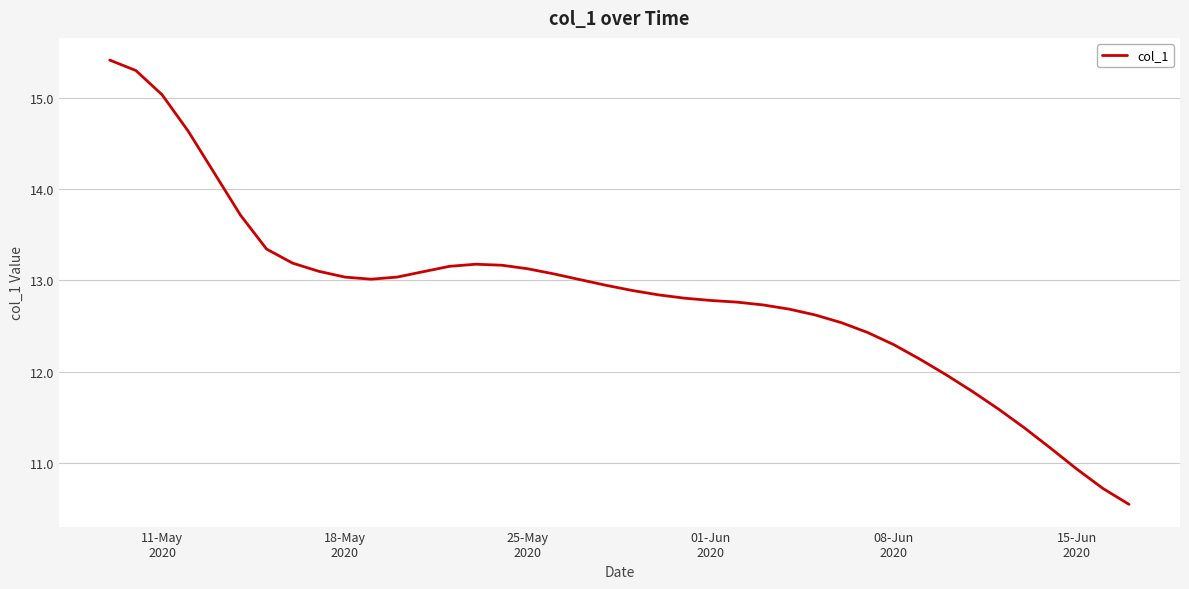

What is the minimum value shown in the chart?

10.5